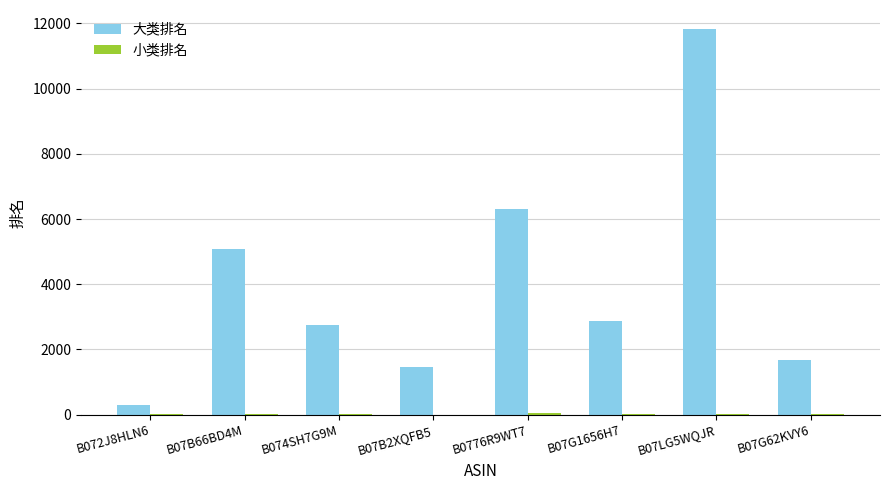

How many categories are shown in the chart?

8